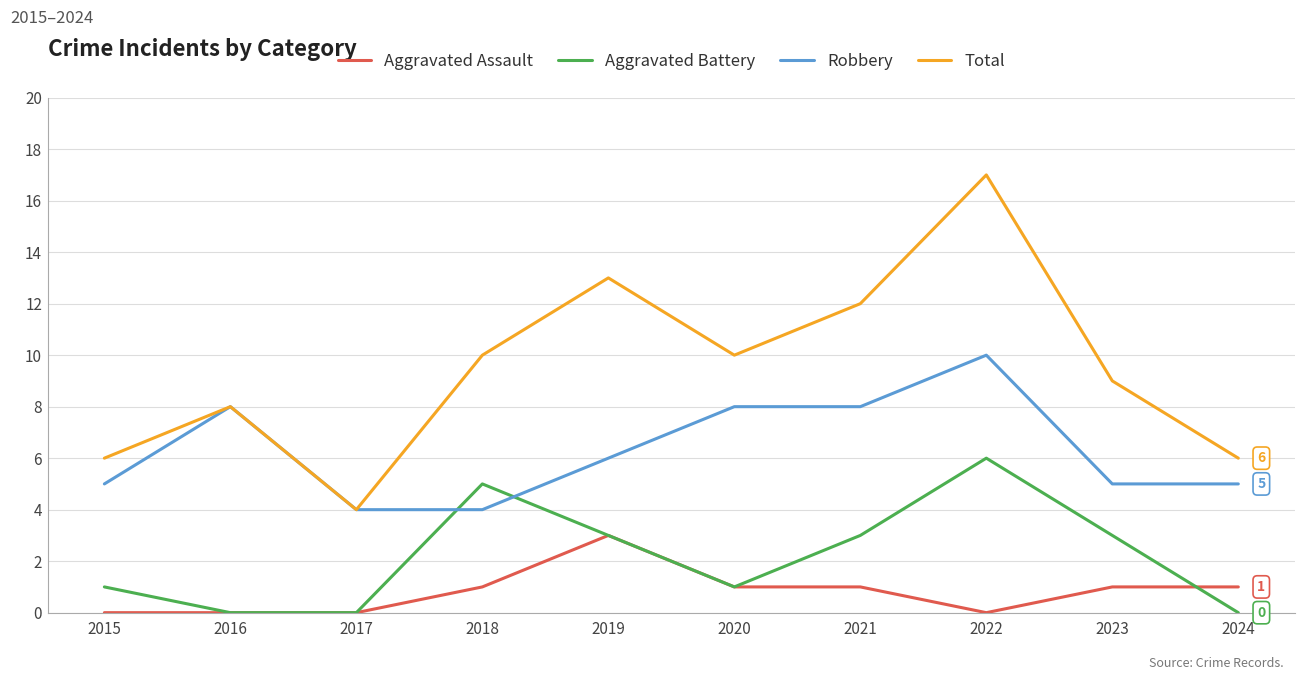

The value of Aggravated Battery at 2016 is 4. True or false?

False